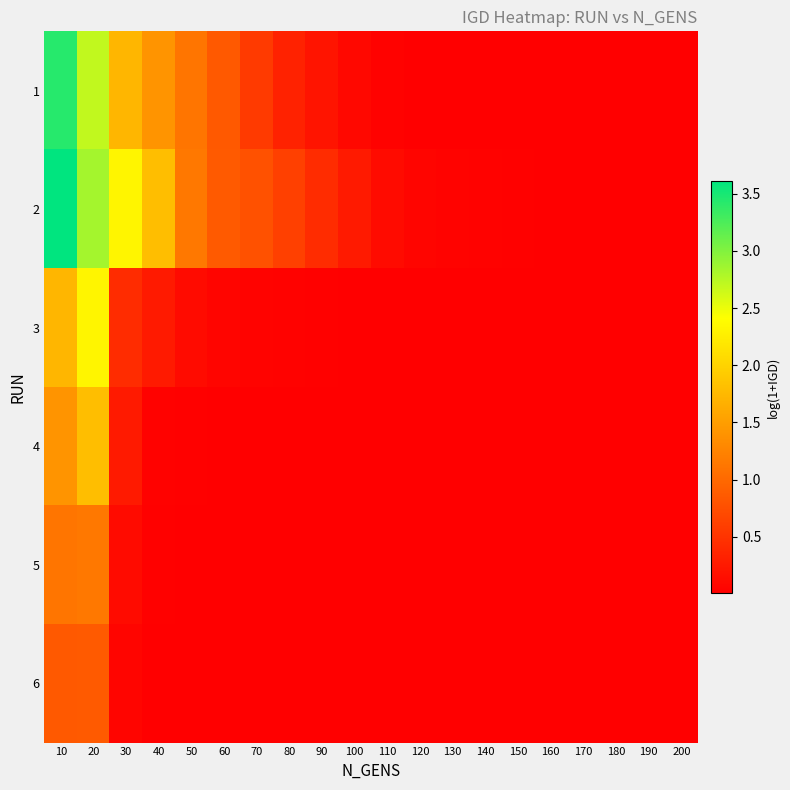

Which has a higher value, 180 or 40?

40